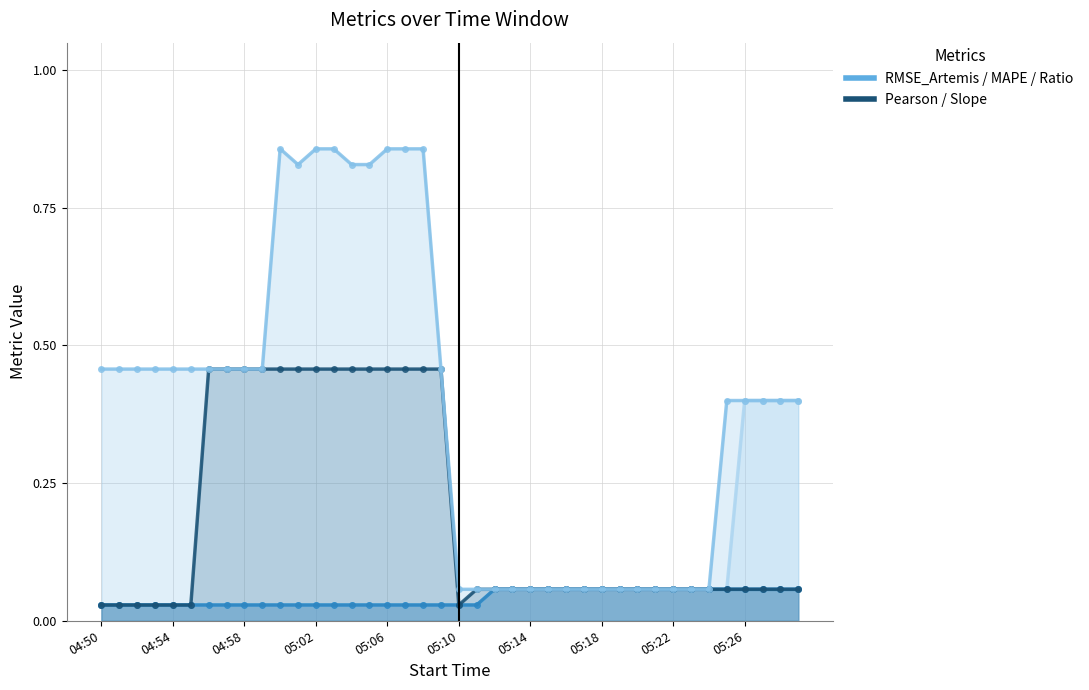

What is the spread (max minus min) of values at 38?

0.3